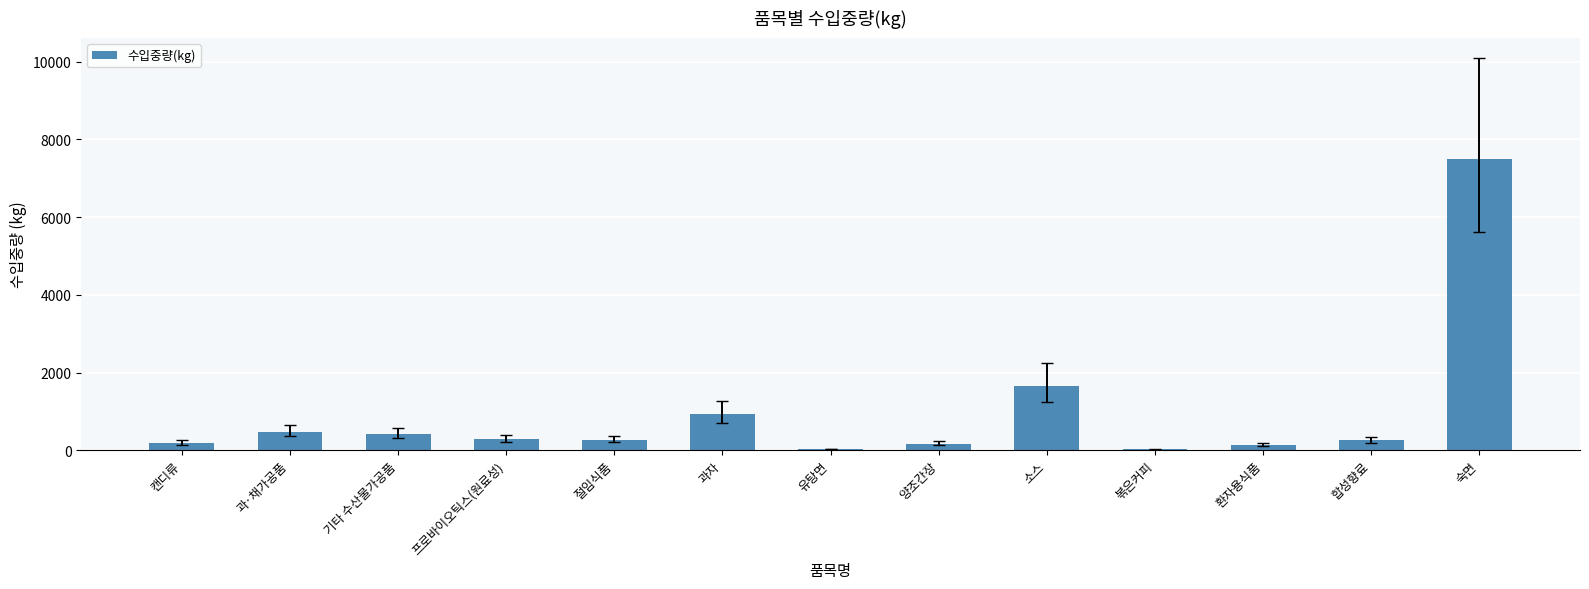

What is the sum of all values?

12326